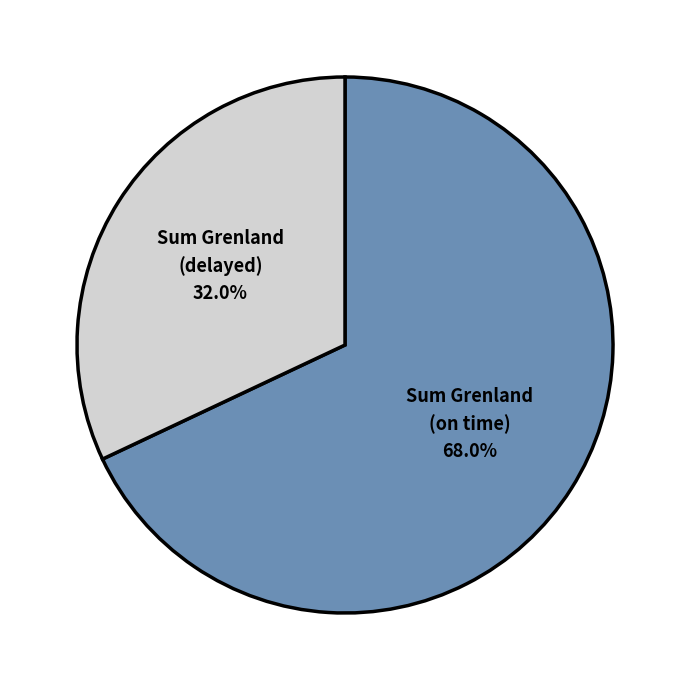

Between Sum Grenland (delayed) and Sum Grenland (on time), which is larger?

Sum Grenland (on time)